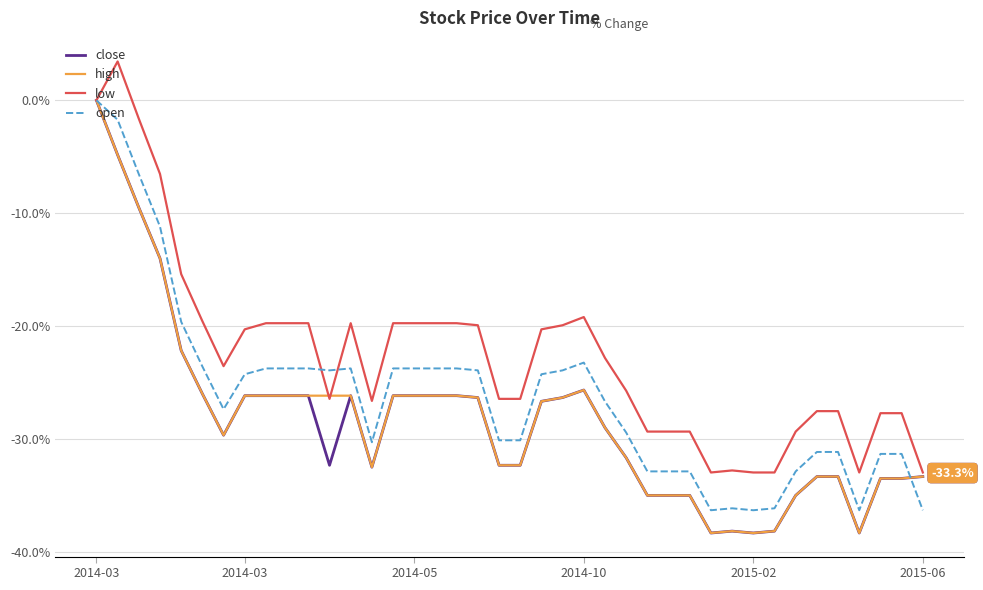

What is the greatest value displayed?

3.4